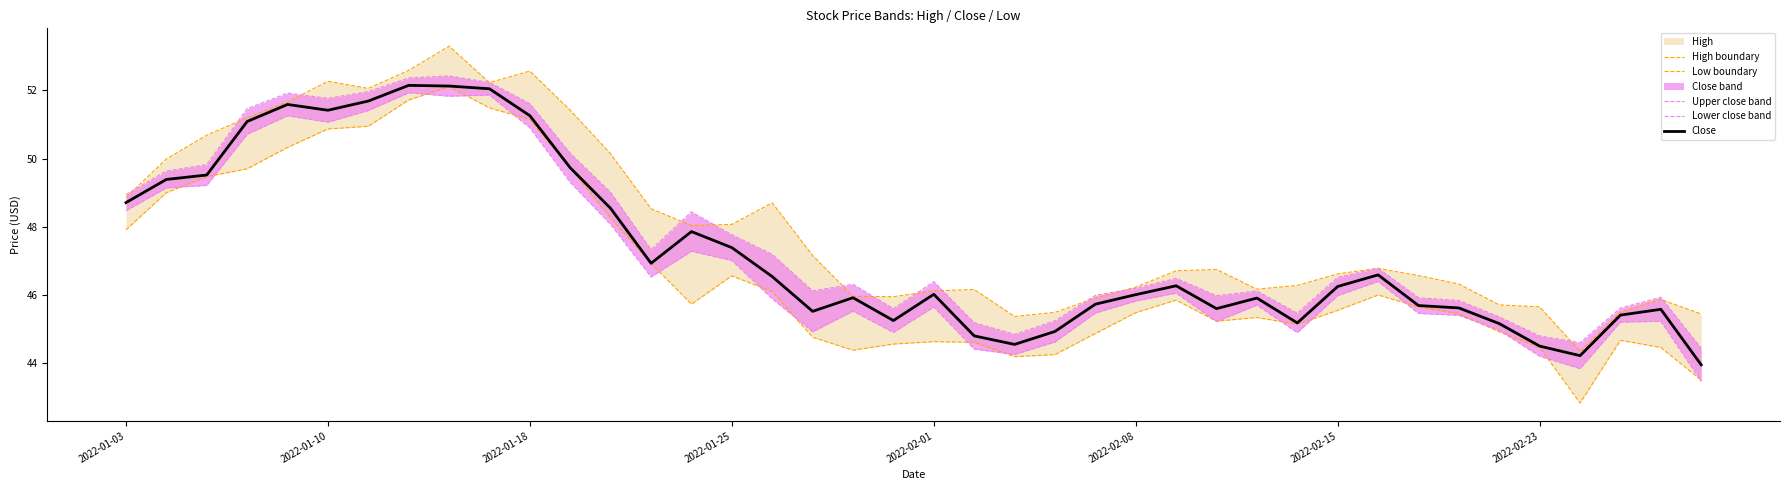

Where does the Upper close band series first go above 46?

2022-01-03